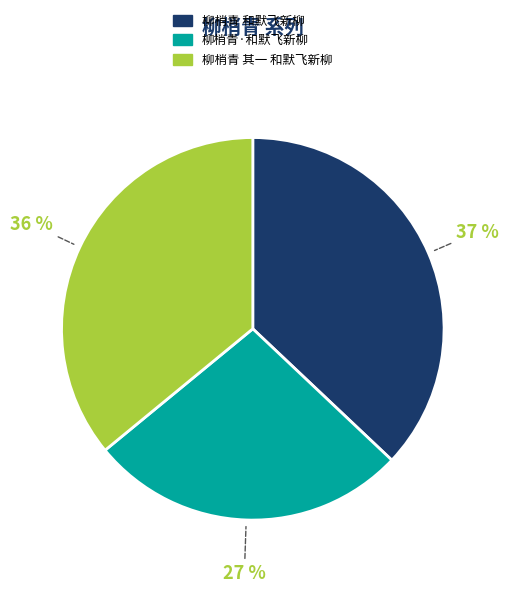

To the nearest percent, what is the combined percentage of 柳梢青·和默飞新柳 and 柳梢青 和默飞新柳?

64%